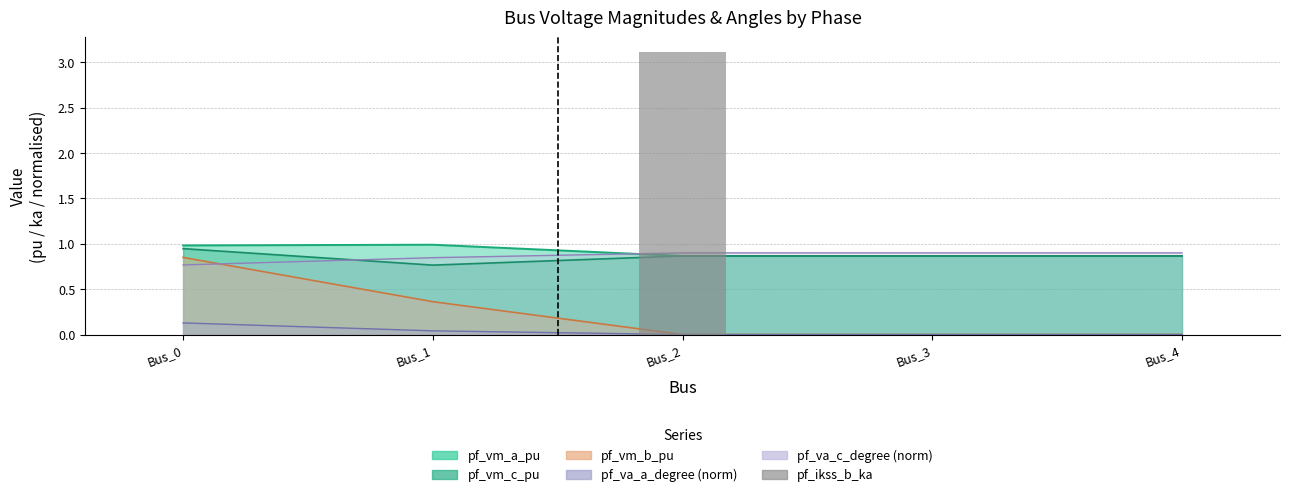

At which category does the chart reach its peak across all series?

Bus_2